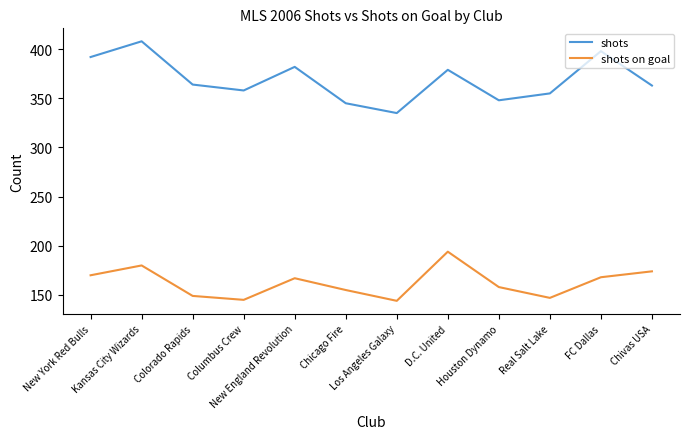

What position from the left is Chicago Fire?

6